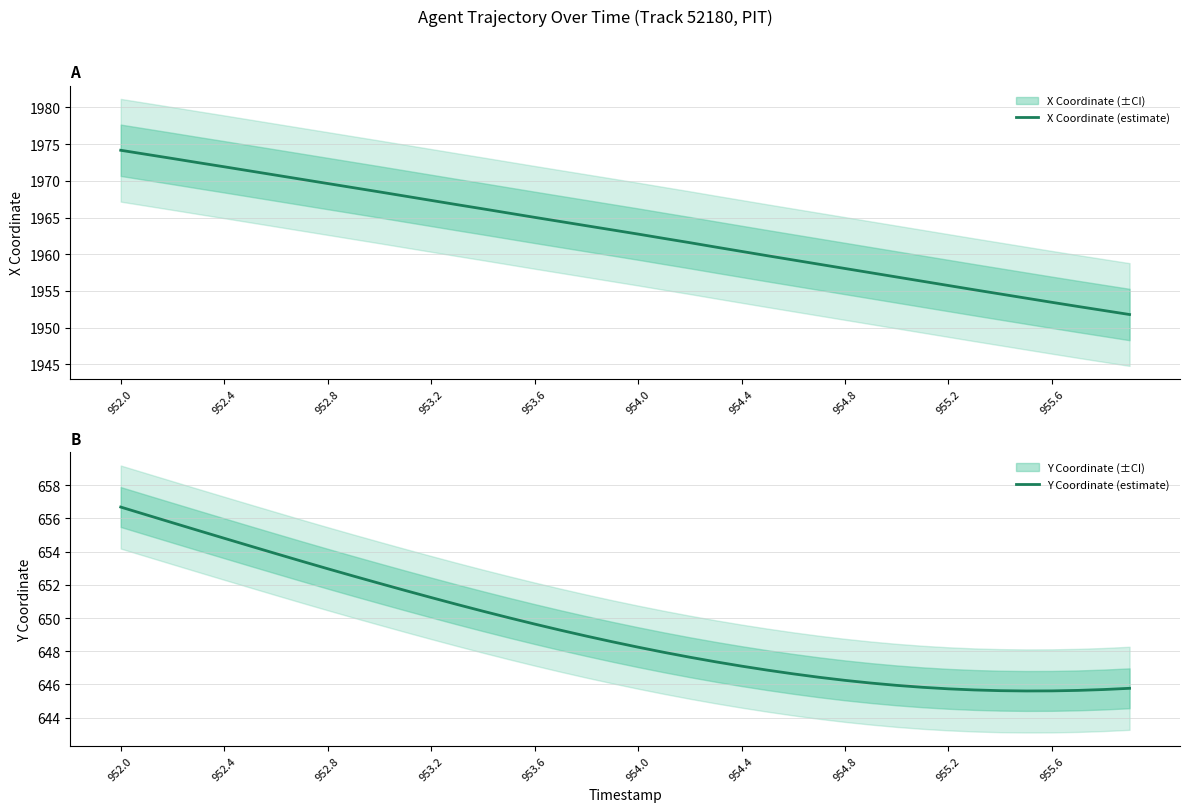

What is the lowest value of the X Coordinate (estimate) series?

1951.8